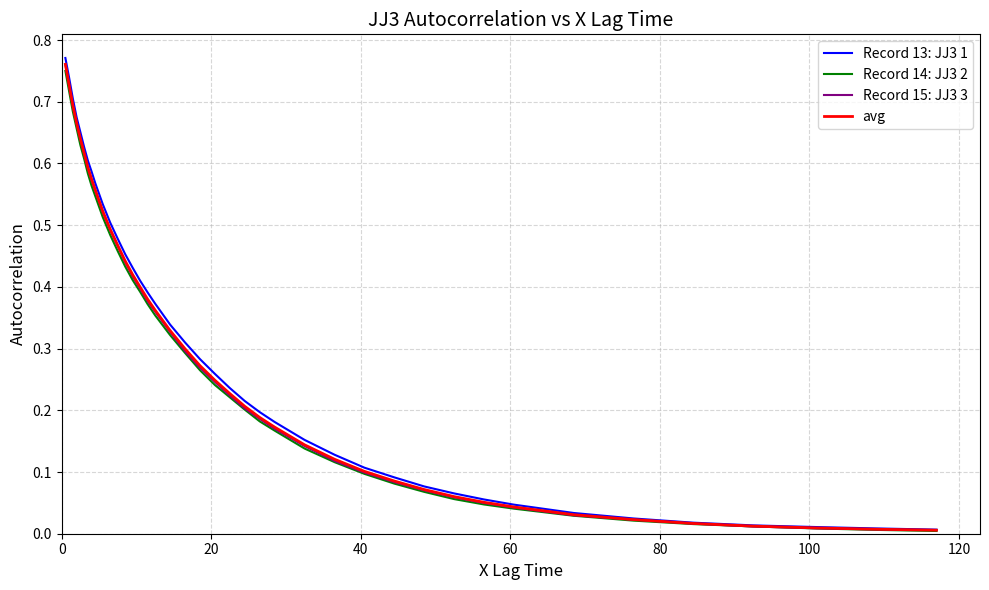

Which series has the largest range (max minus min)?

Record 13: JJ3 1